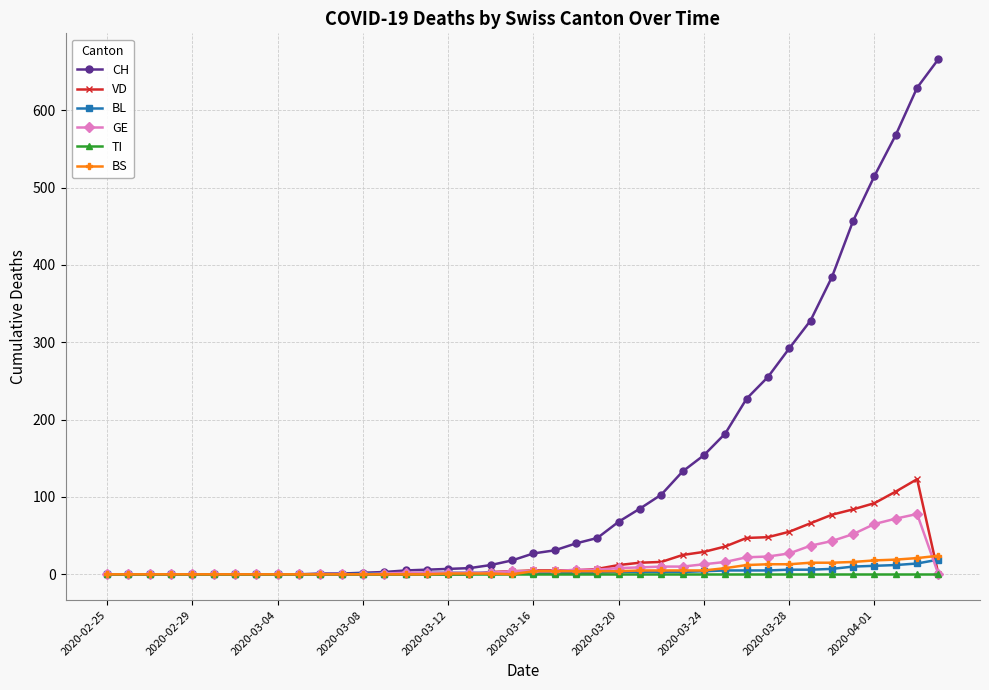

Which series has the largest range (max minus min)?

CH